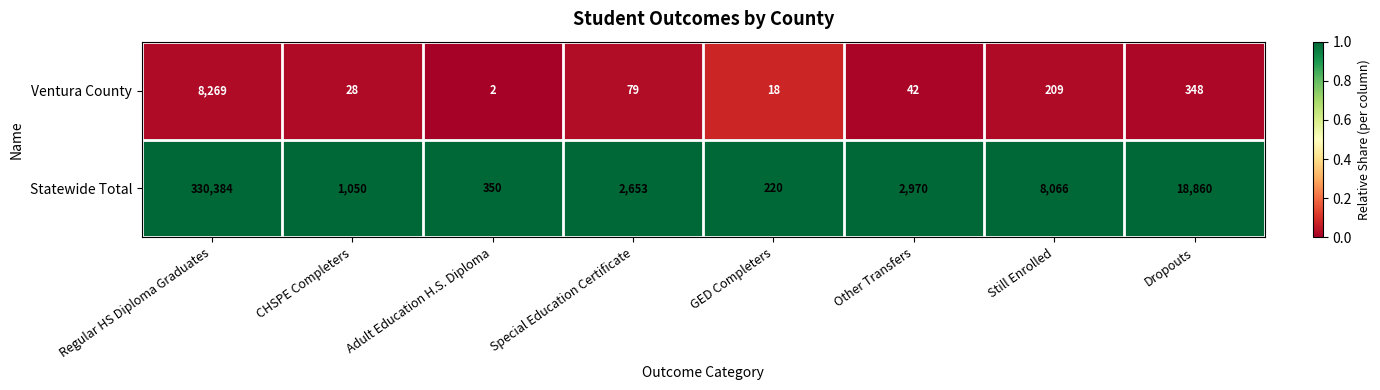

Which series changed the most between Regular HS Diploma Graduates and CHSPE Completers?

Statewide Total